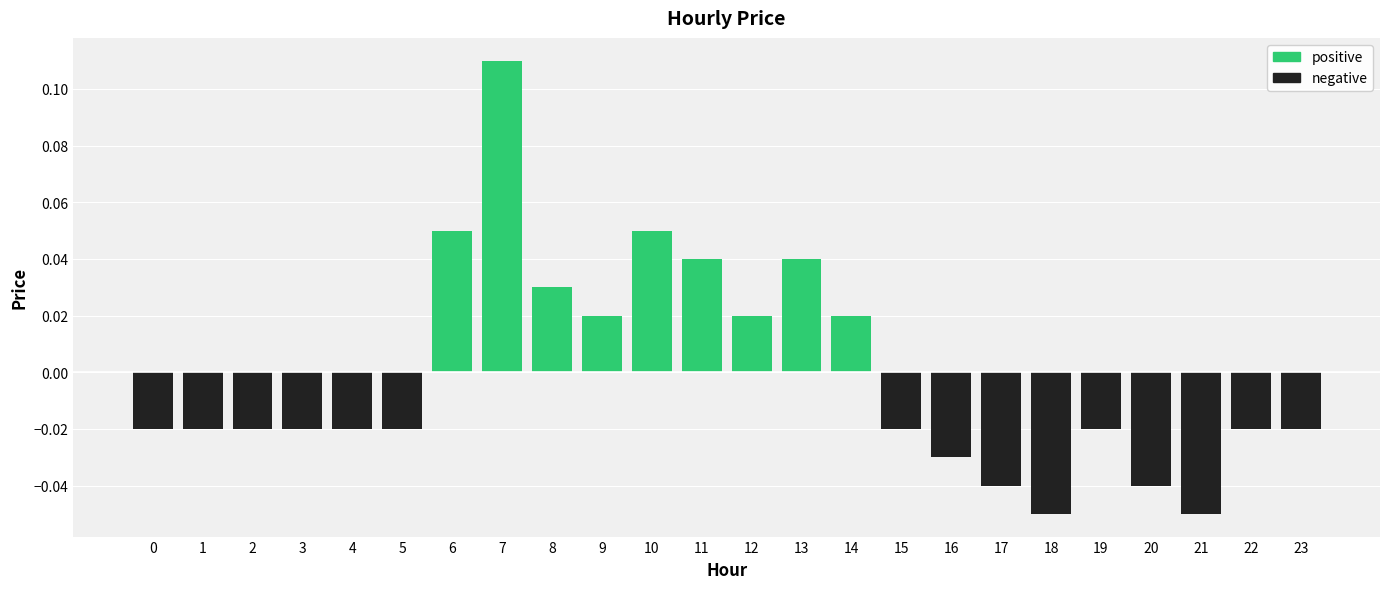

The value of negative at 22 is -0.0. True or false?

False